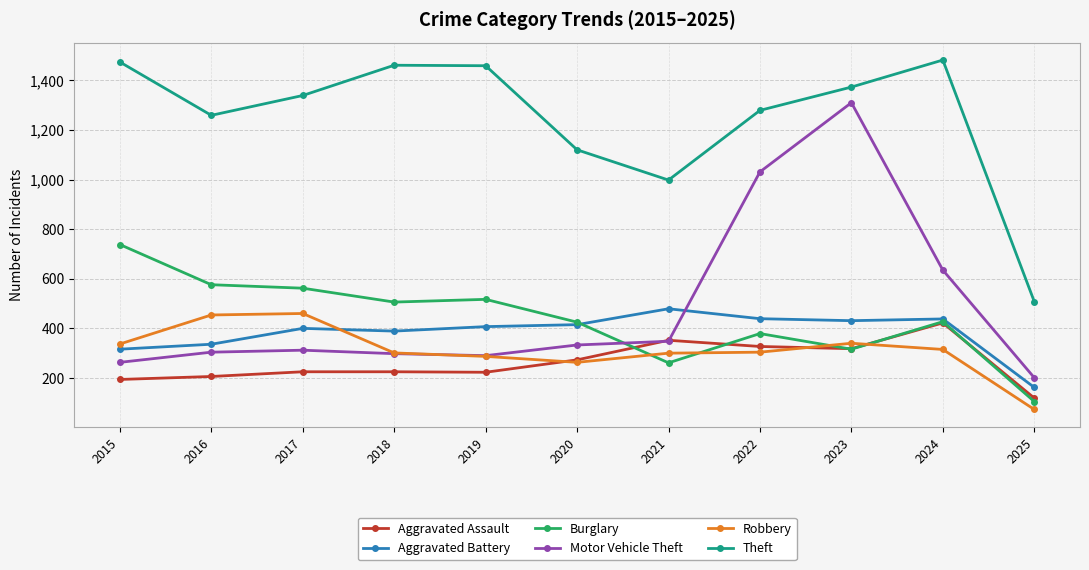

What are all the series names shown in the legend?

Aggravated Assault, Aggravated Battery, Burglary, Motor Vehicle Theft, Robbery, Theft